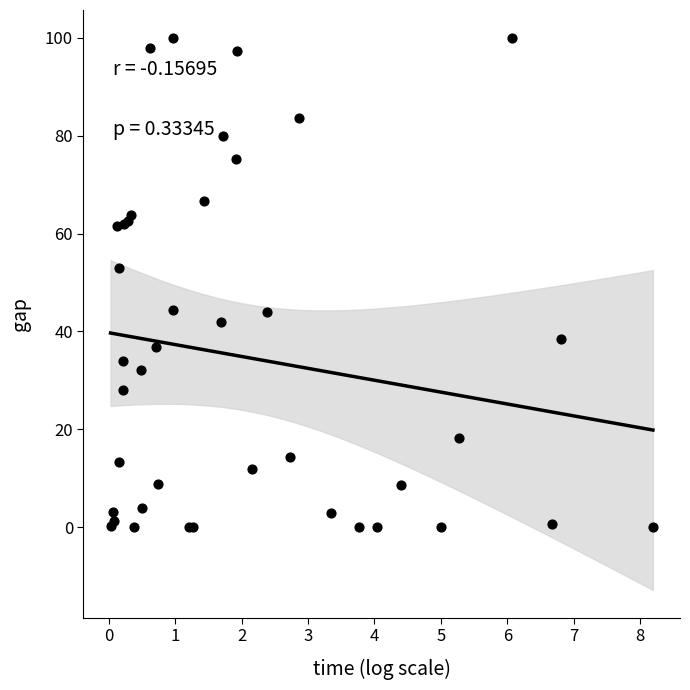

What Y value in the scatter plot is closest to 50?

53.0